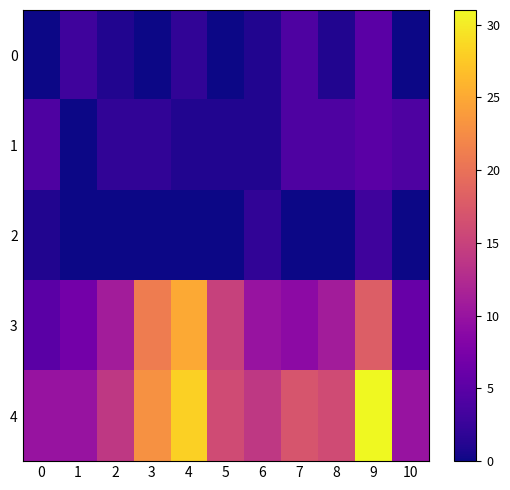

At which category is the sum across all series the highest?

9